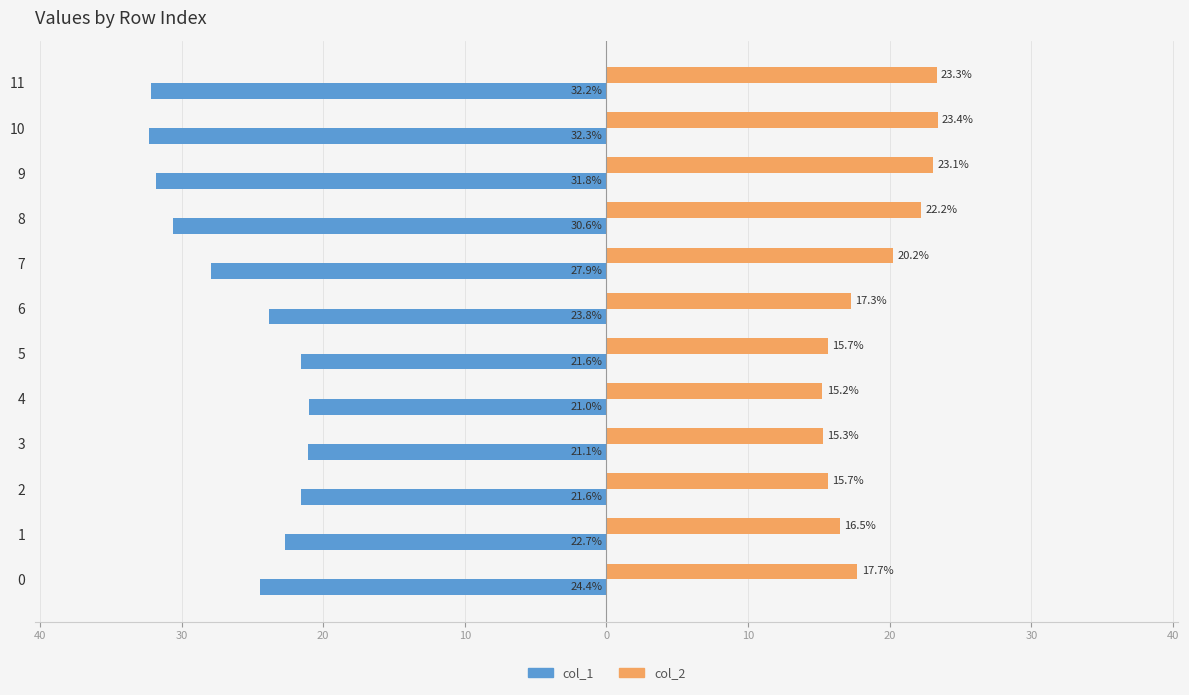

What is the value of the col_2 bar at the 3rd from the left?

15.7